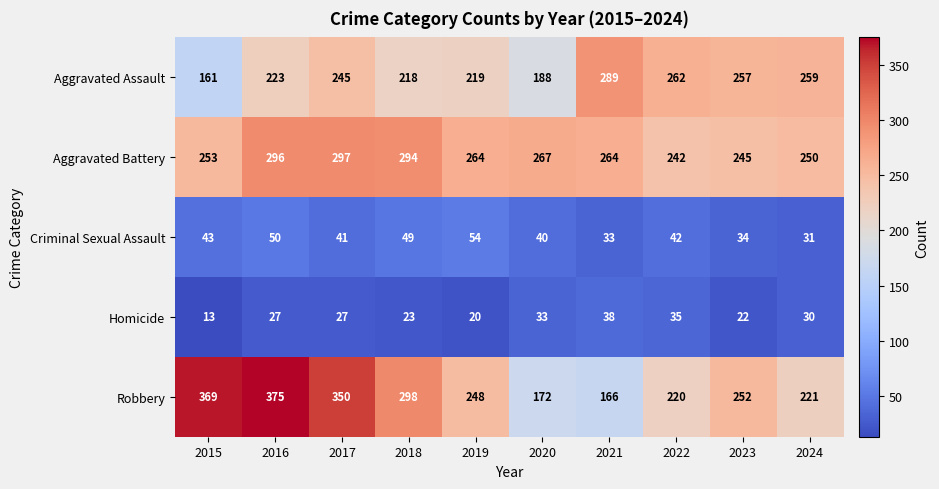

Count the number of data series in this chart.

5